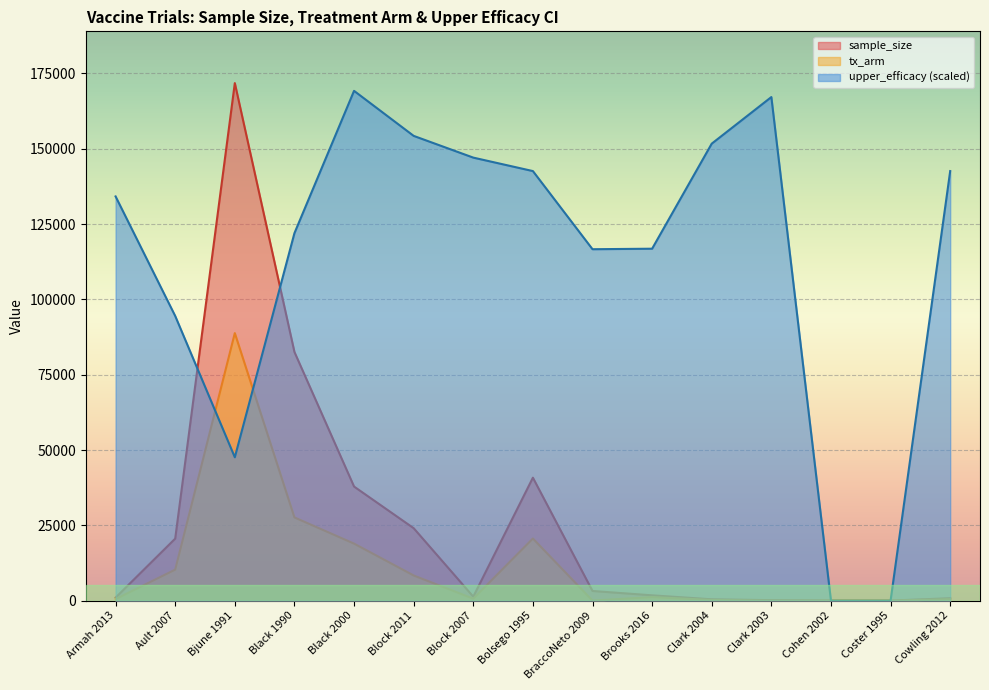

What is the average value of the tx_arm series?

11845.1